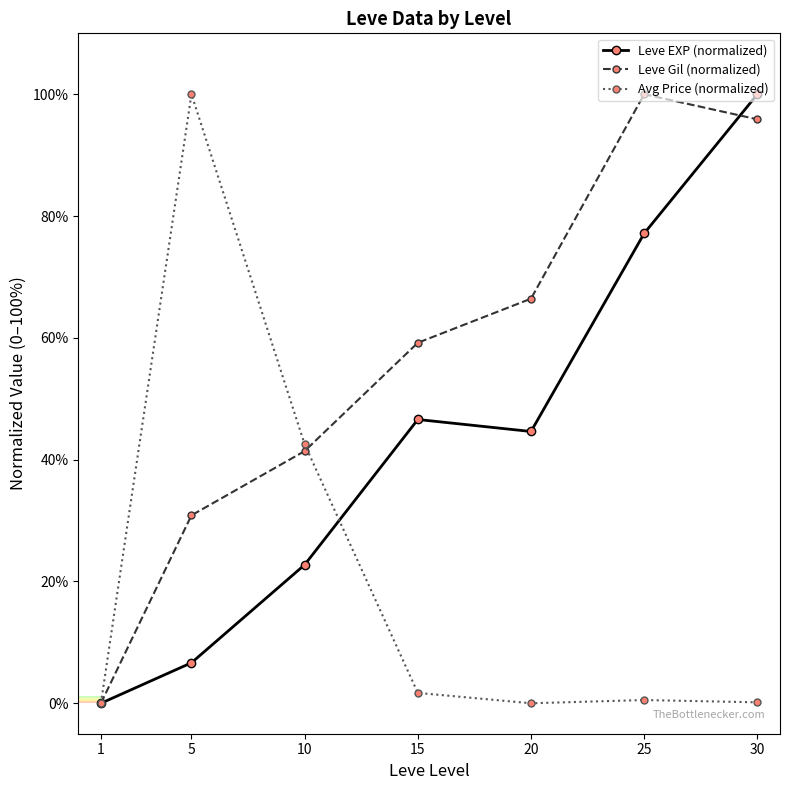

The value of Avg Price (normalized) at 5 is 139.8. True or false?

False